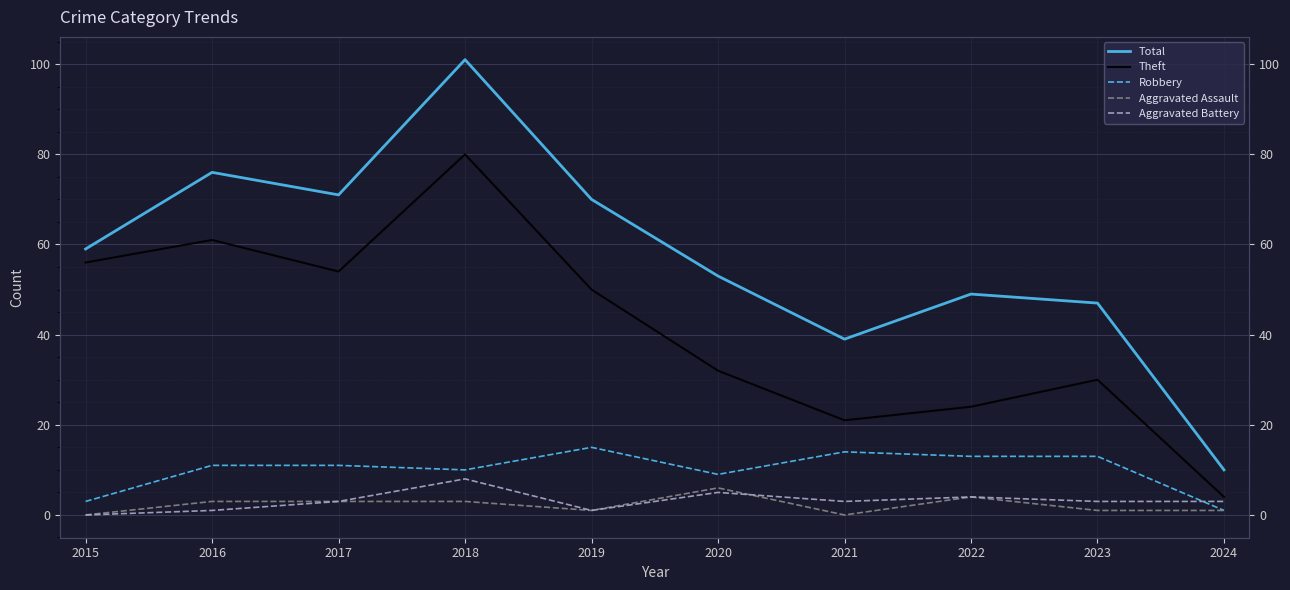

Does the chart display data point markers on the line(s)?

No